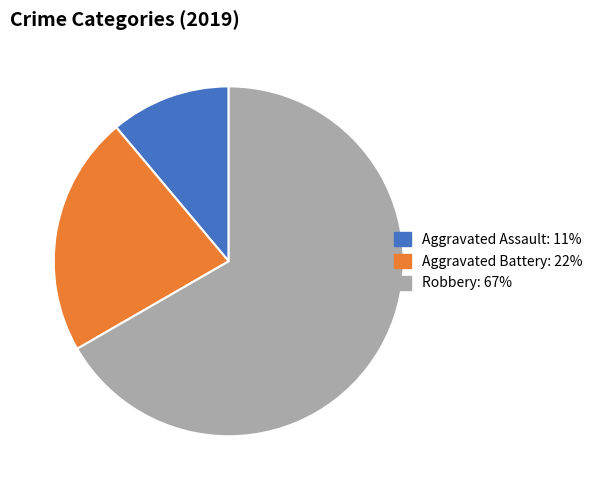

Which category accounts for the majority?

Robbery